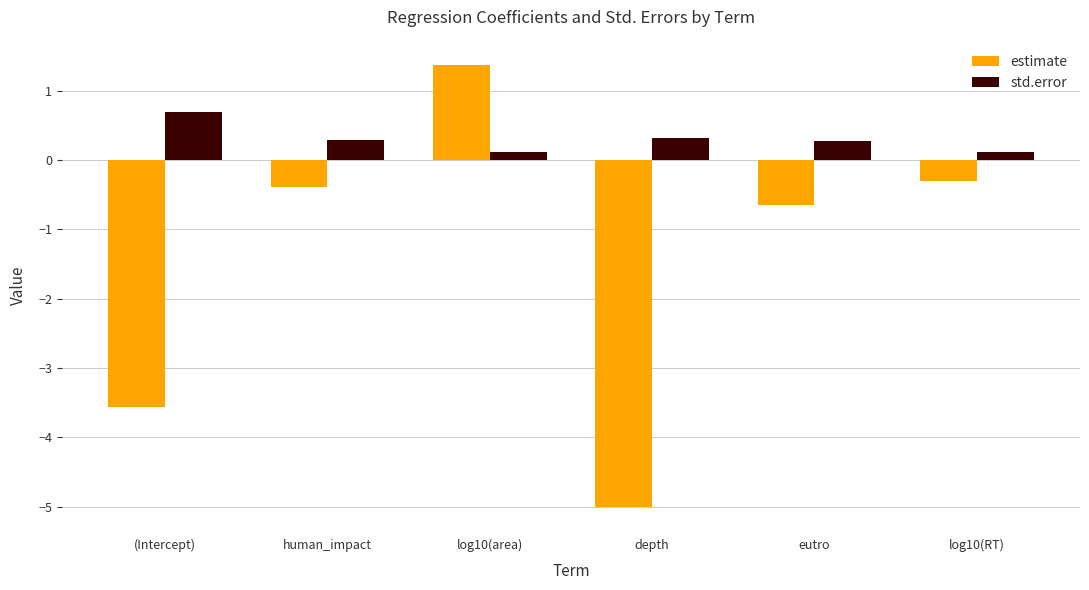

Which series has the largest total across all categories?

std.error